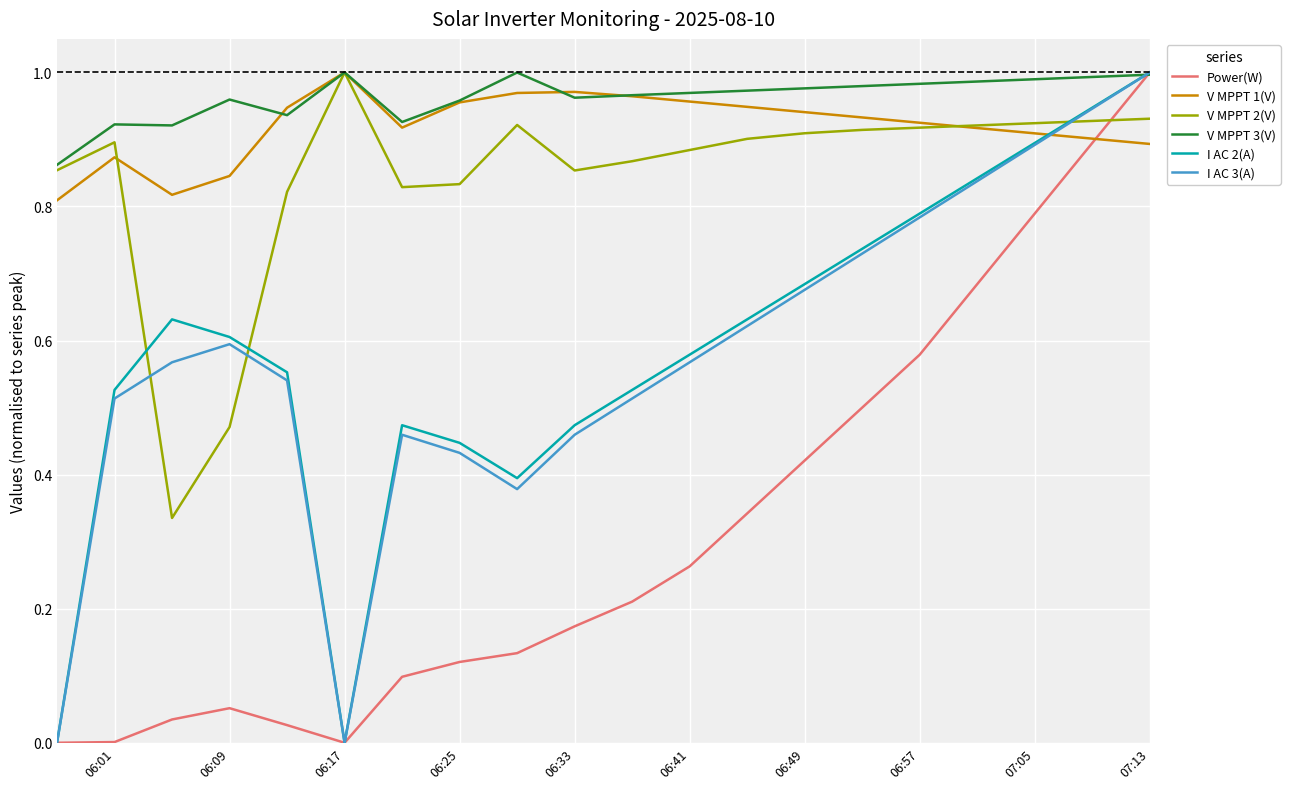

Which series has the largest total across all categories?

V MPPT 3(V)